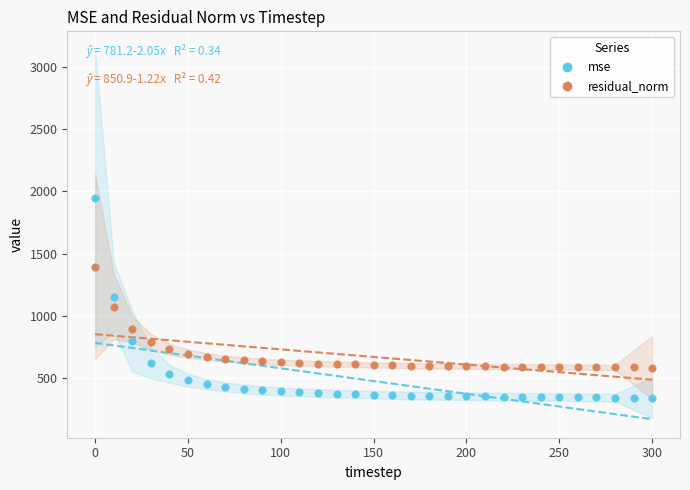

Which series has the widest spread of Y values?

mse